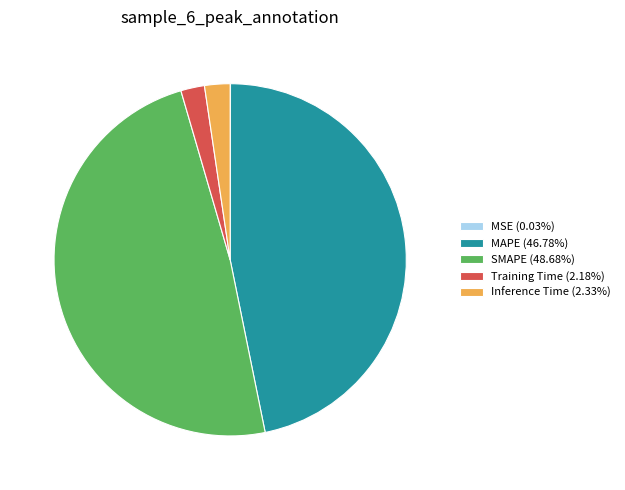

The MAPE slice represents 57% of the pie. True or false?

False